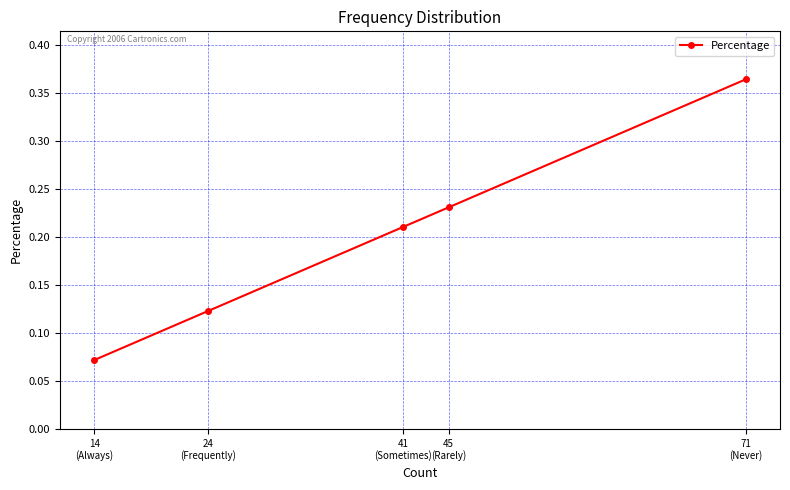

Which category has the lowest value across all series?

14
(Always)